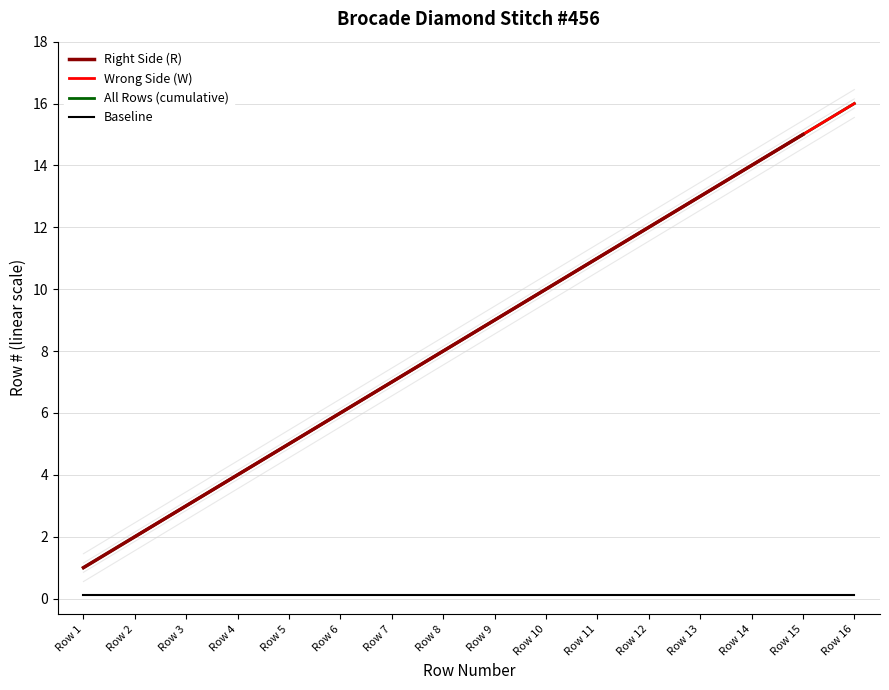

True or false: Wrong Side (W) has more than 0 interior local peaks.

False